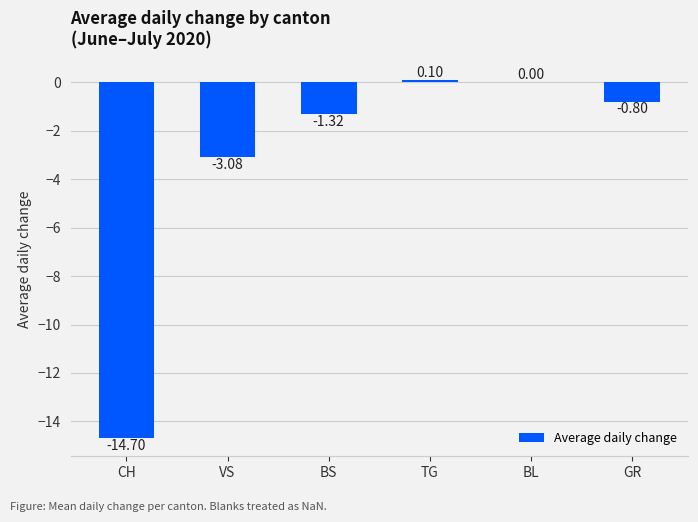

Are the bars horizontal?

No